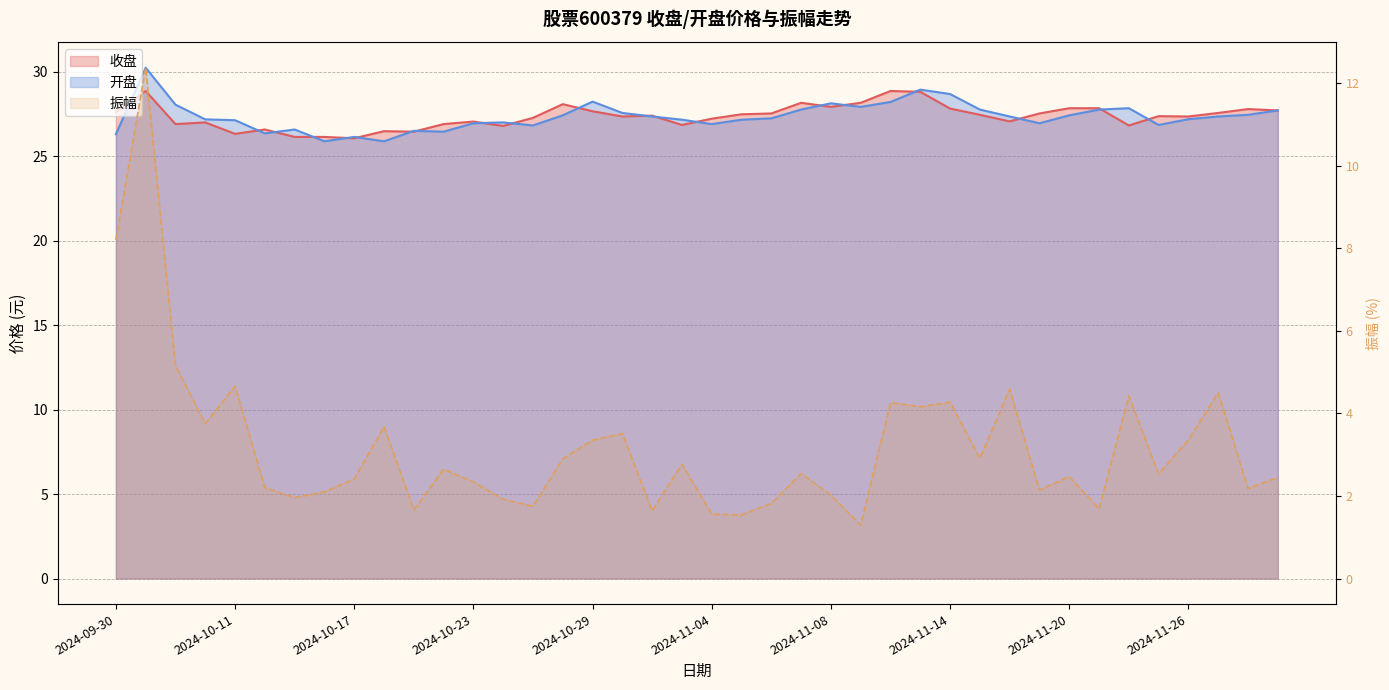

What is the minimum value for 振幅?

1.3